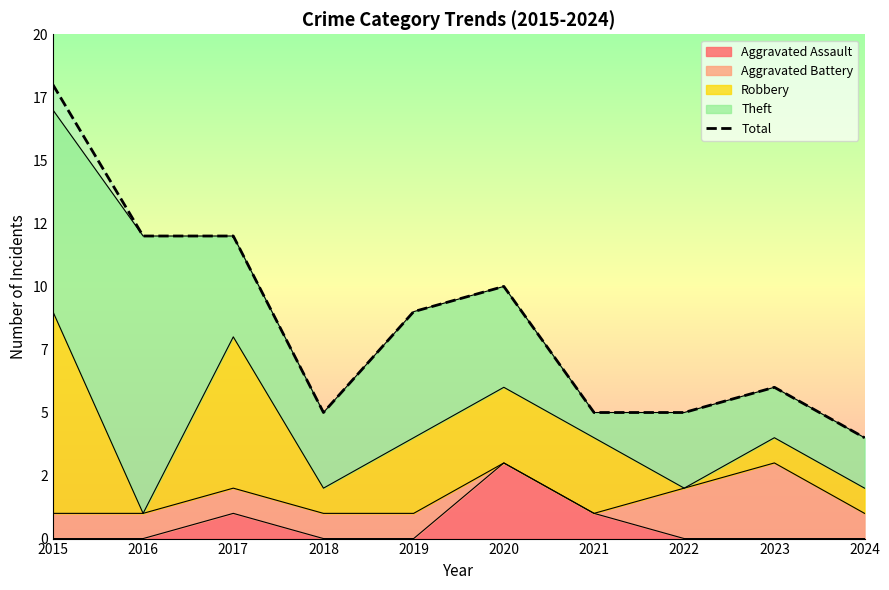

What is the greatest value displayed?

18